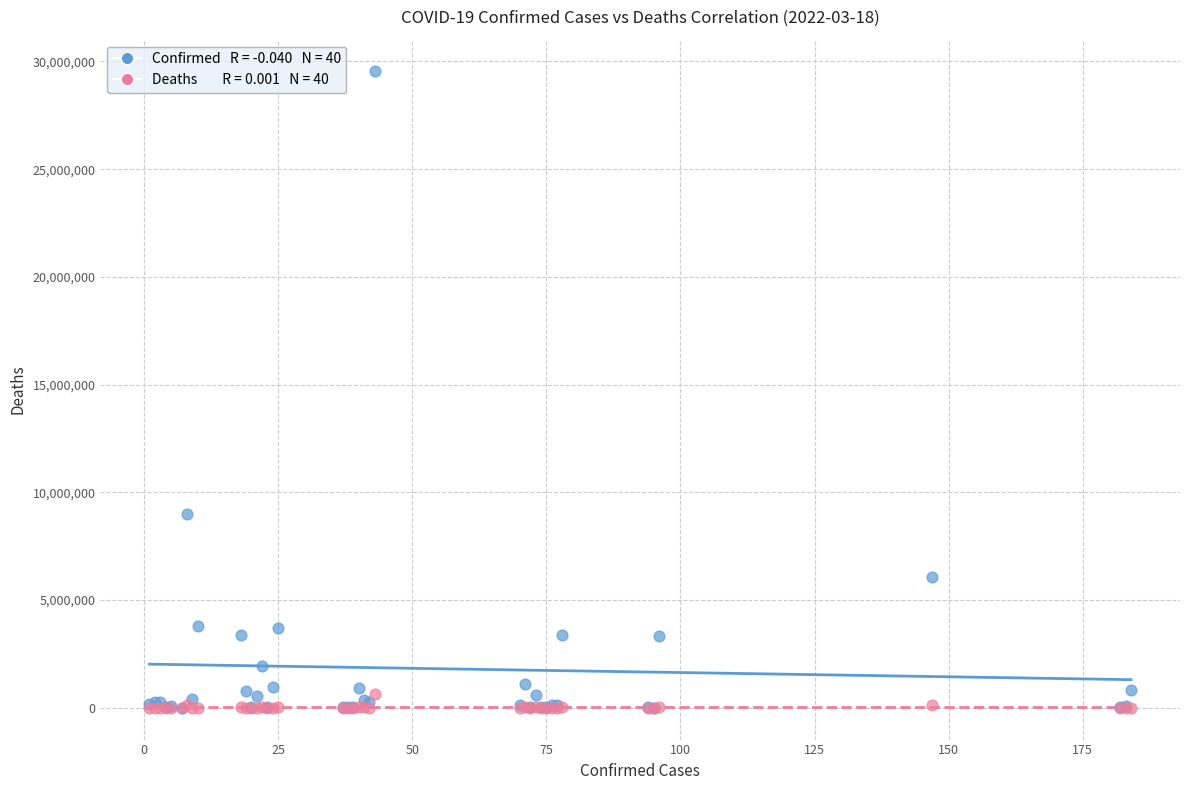

Across all series, what Y value is closest to 14766409?

8990413